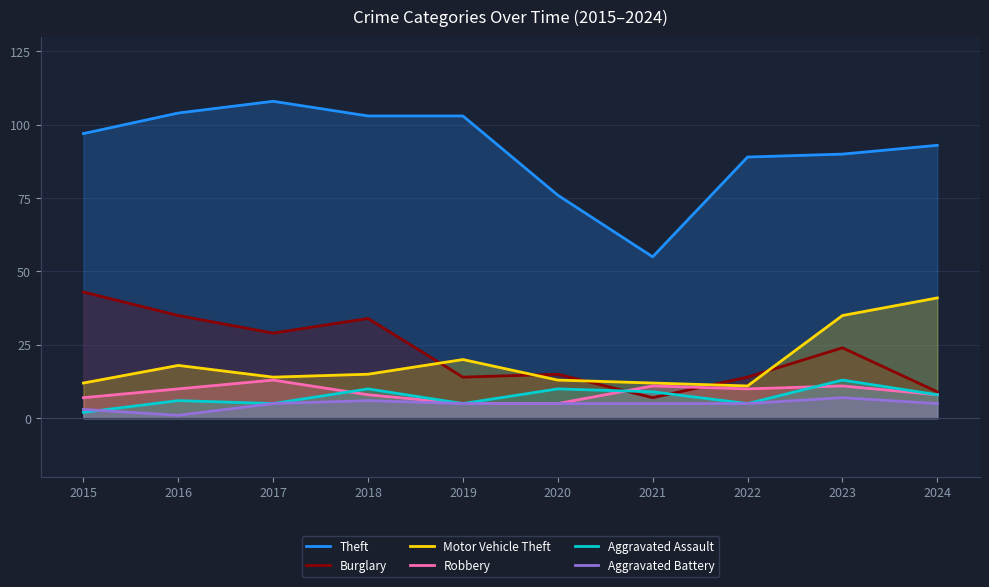

At how many categories does at least one series exceed 59?

9